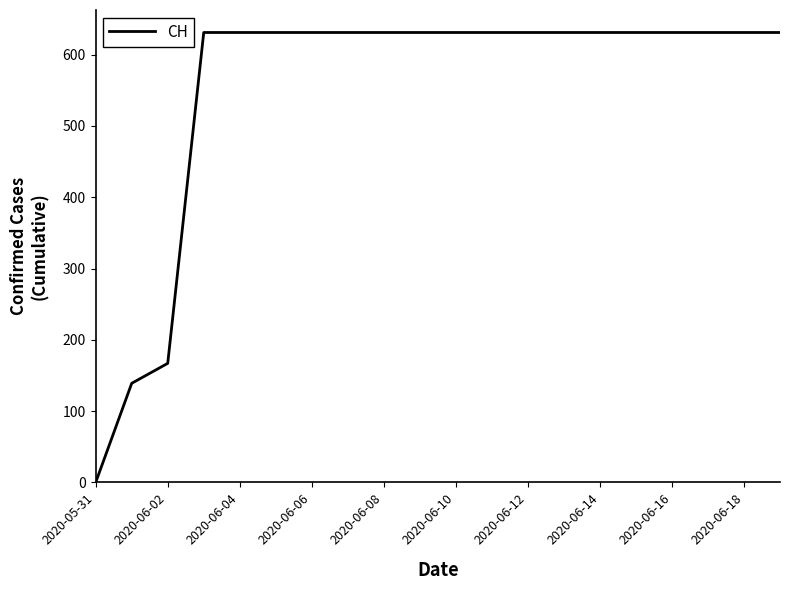

What is the maximum value shown in the chart?

631